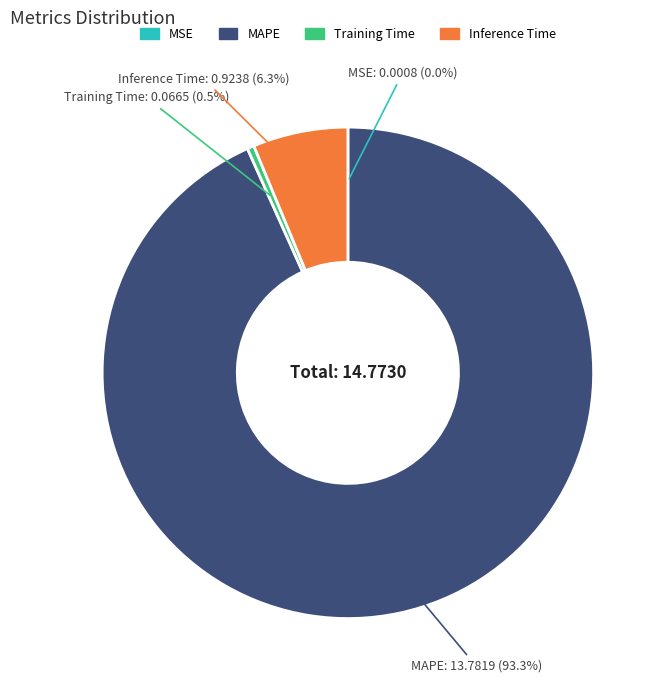

Does MAPE account for over 50% of the chart?

Yes